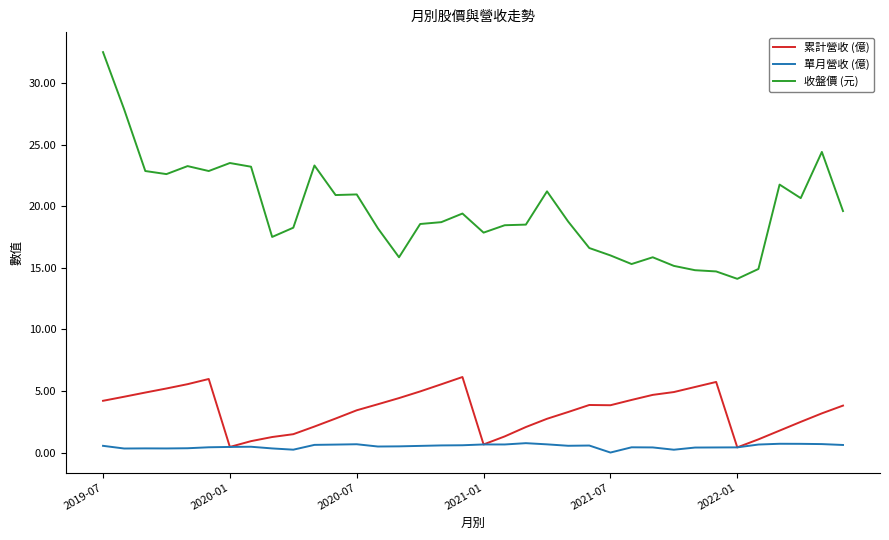

What is the difference between the maximum and minimum values in the 累計營收 (億) series?

5.7